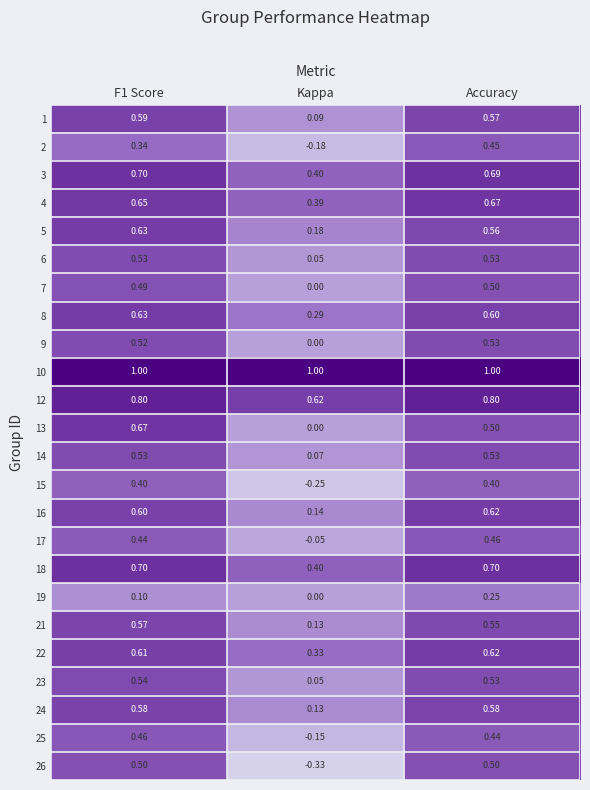

Where is 7 nearest to the value 0?

Kappa